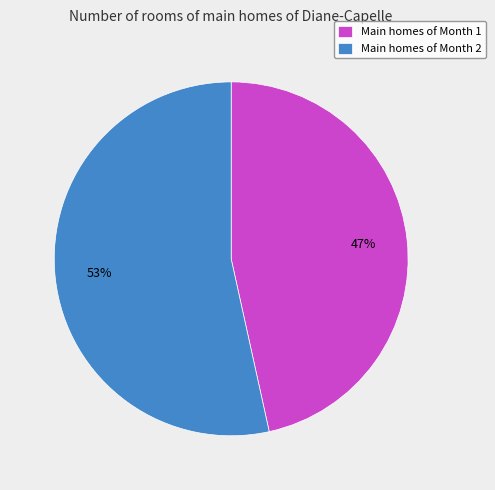

To the nearest percent, what percentage of the pie is Main homes of Month 2?

53%